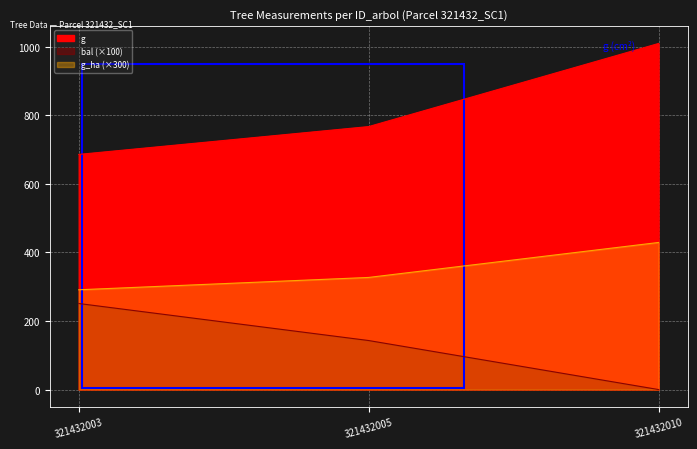

At 321432005, list the series in order from smallest to largest.

h, dbh, g